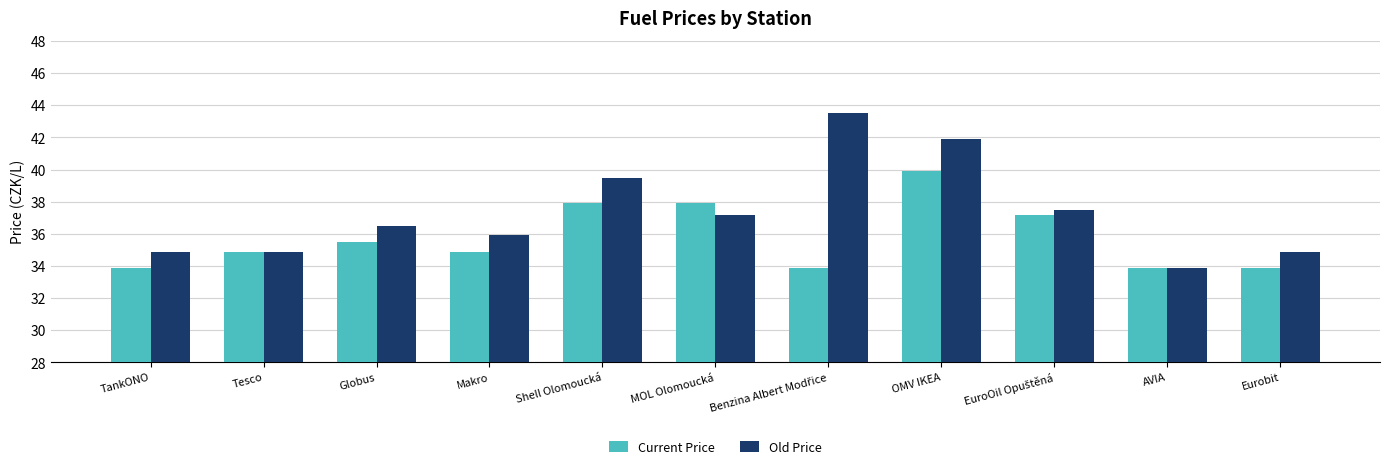

What is the difference between the Current Price values at OMV IKEA and MOL Olomoucká?

2.0